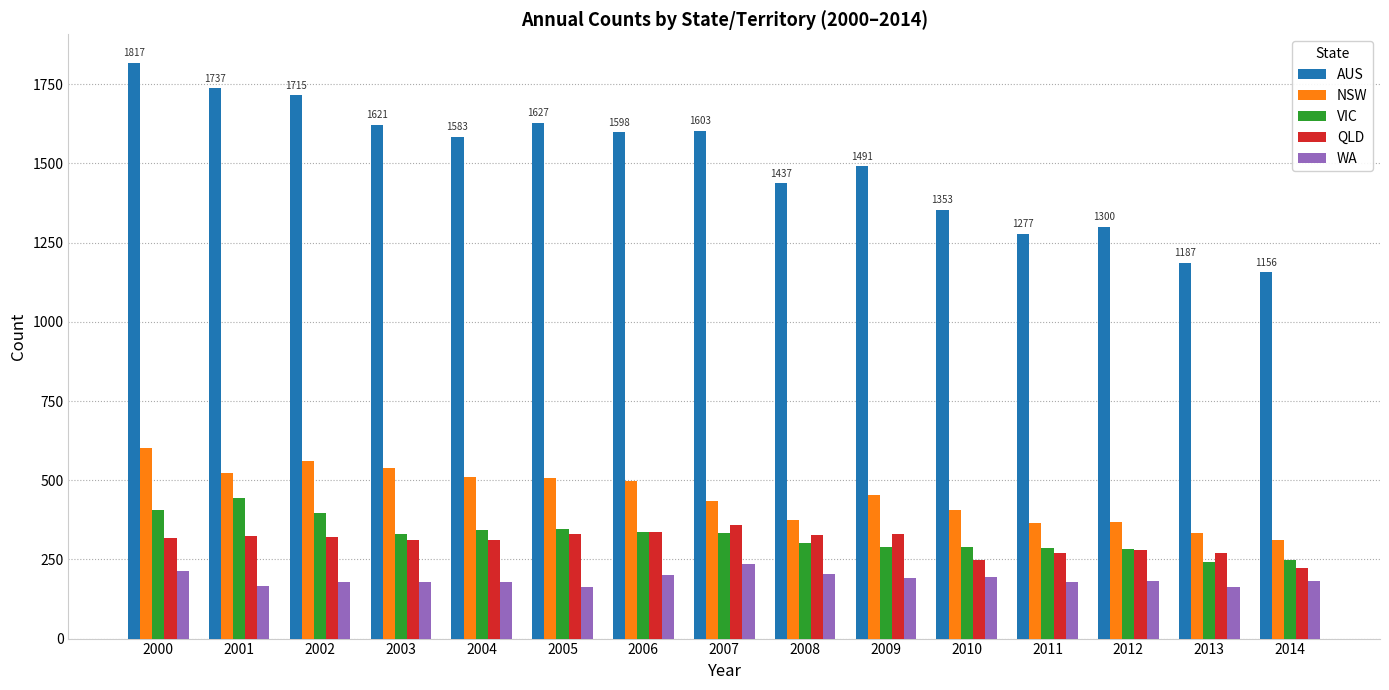

What is the value of the QLD bar at the 10th from the left?

331